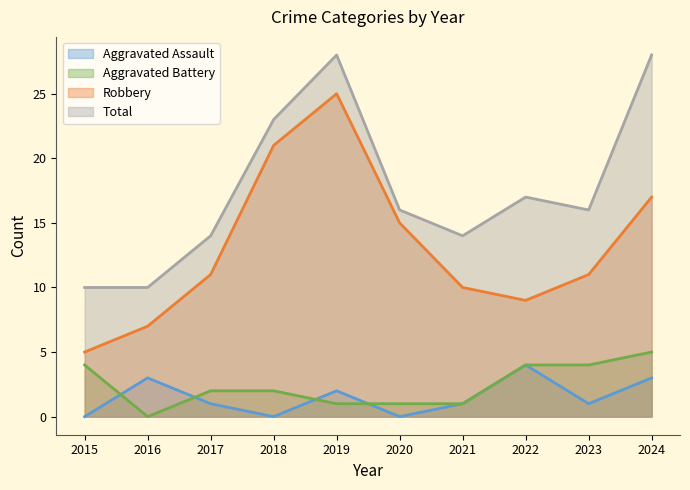

Between 2015 and 2018, which series saw the biggest shift?

Robbery